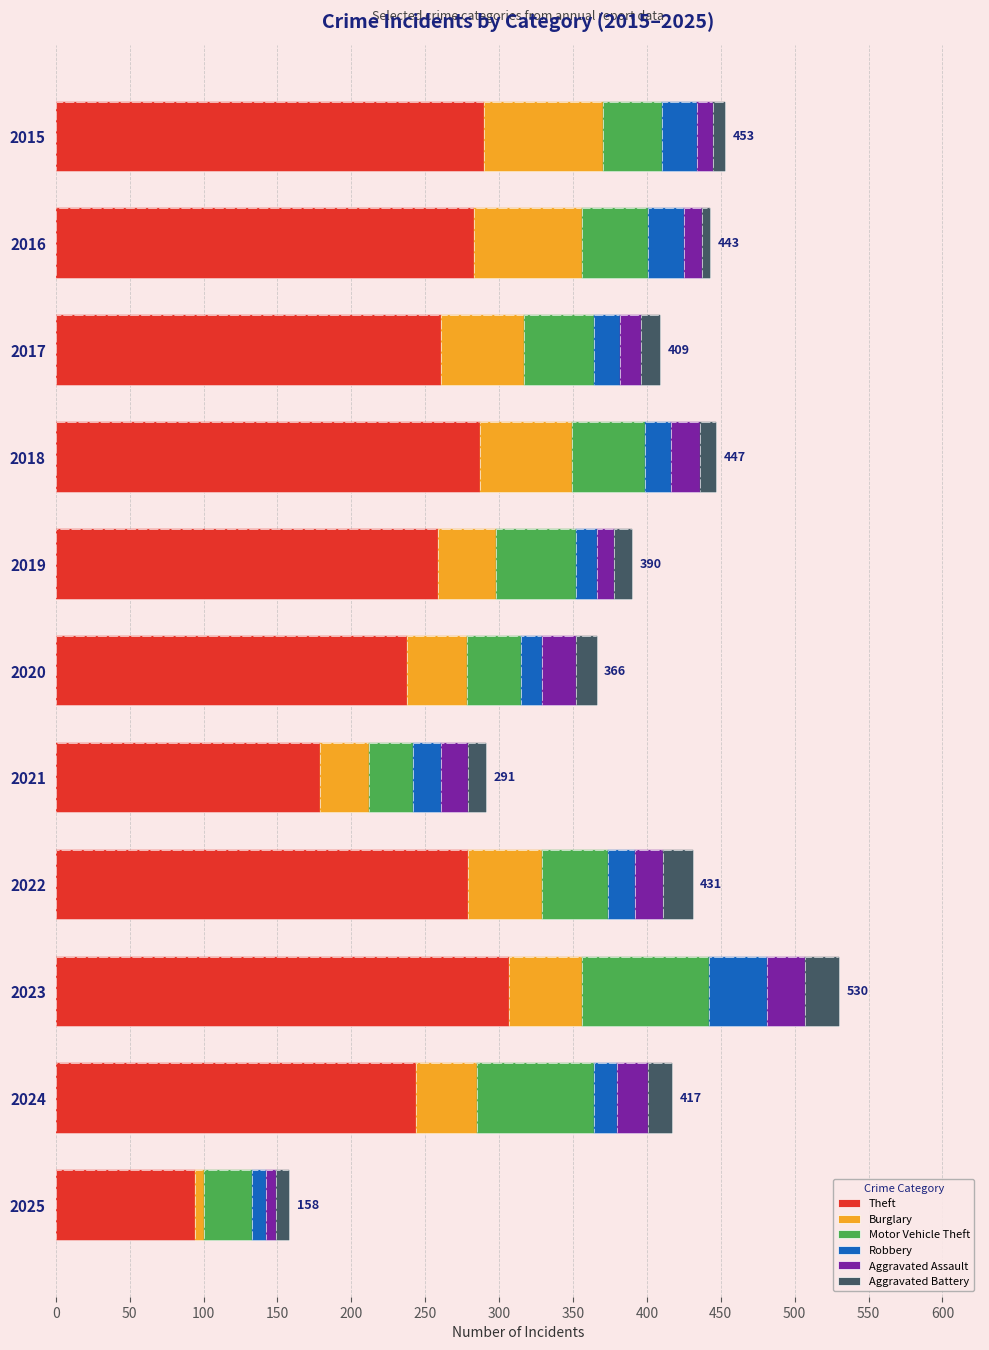

What are all the series names shown in the legend?

Theft, Burglary, Motor Vehicle Theft, Robbery, Aggravated Assault, Aggravated Battery